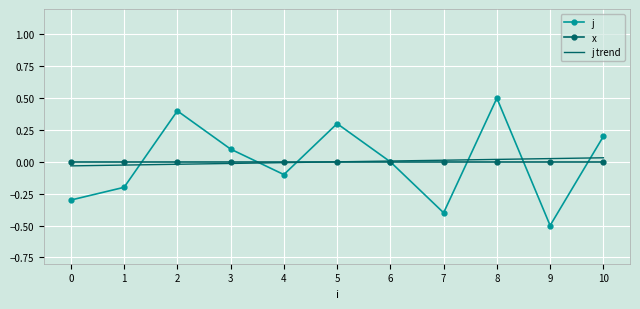

Which series has the widest spread of values?

j